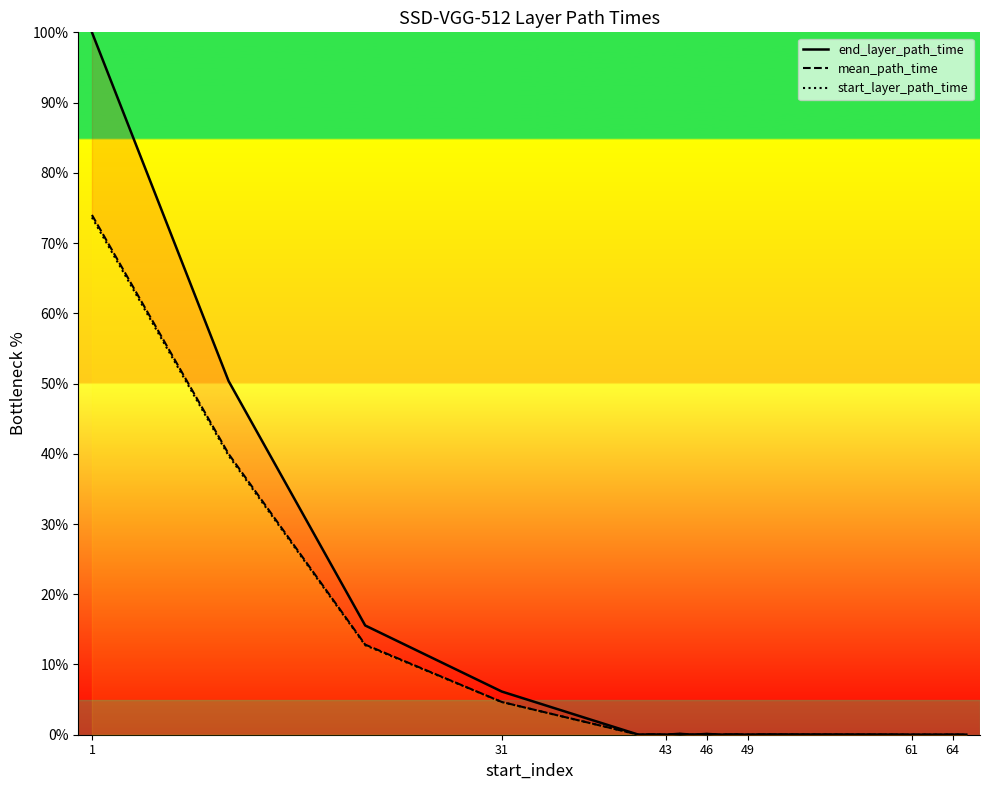

What is the label of the 6th point from the left?

61